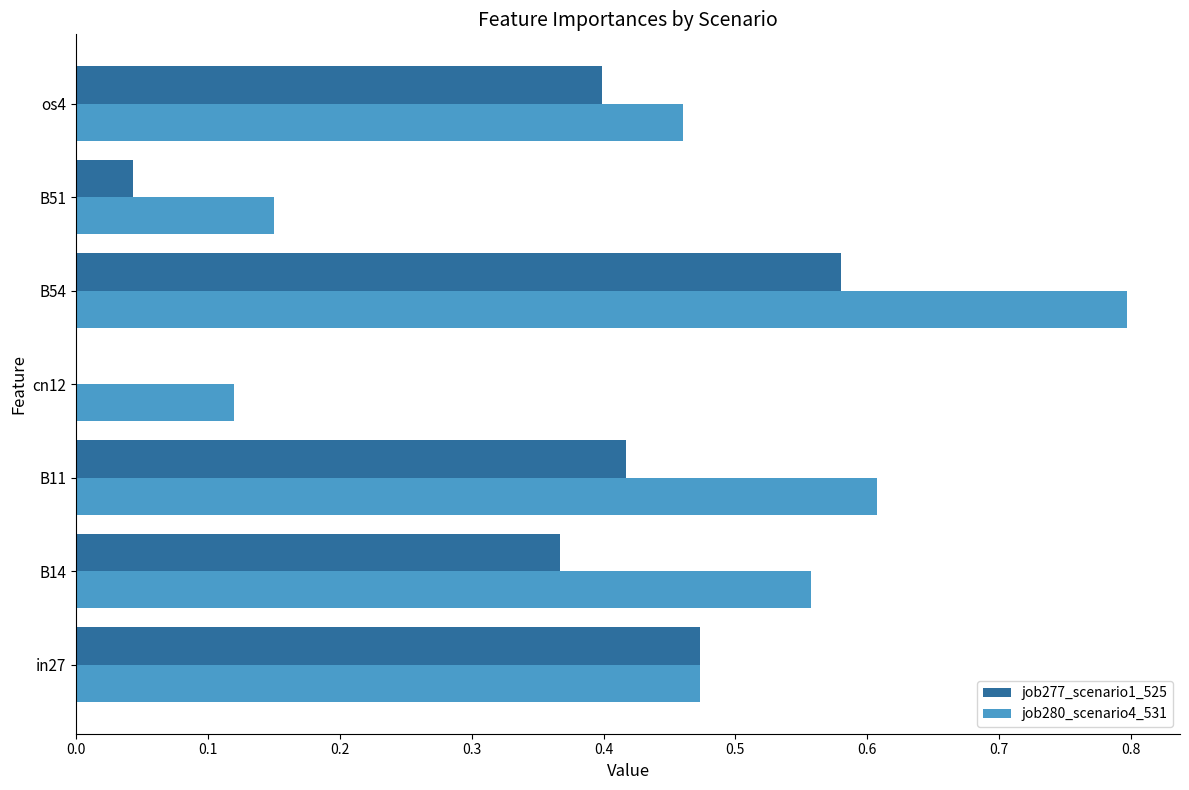

Which series changed the most between B11 and os4?

job280_scenario4_531